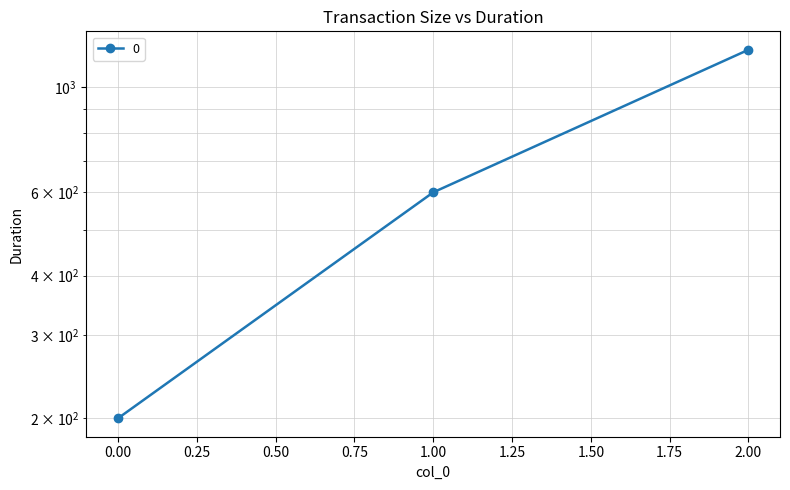

What is the difference between the values at 0 and 1?

400